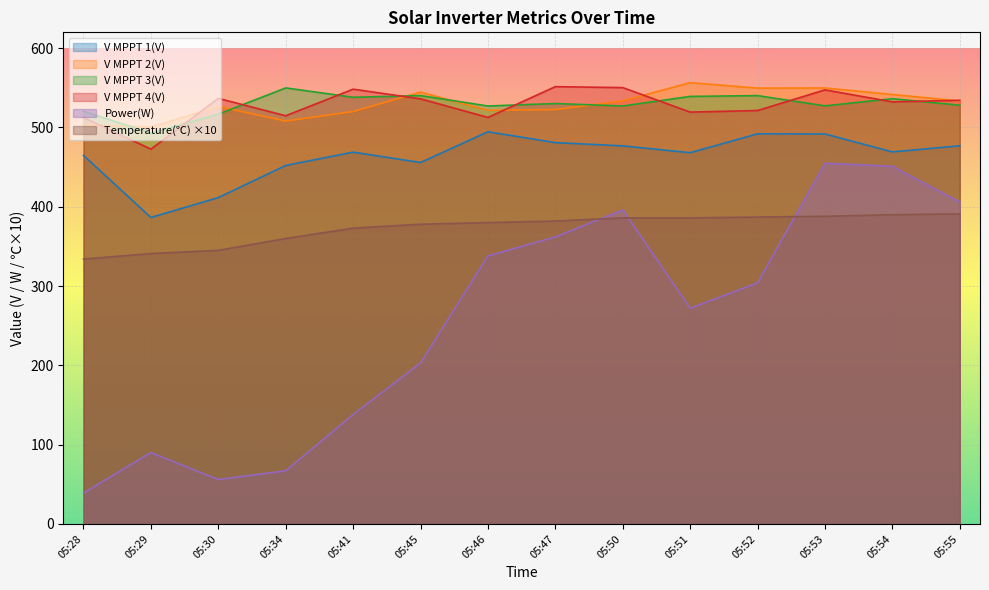

What is the value of the V MPPT 3(V) point at the 6th from the left?

540.2